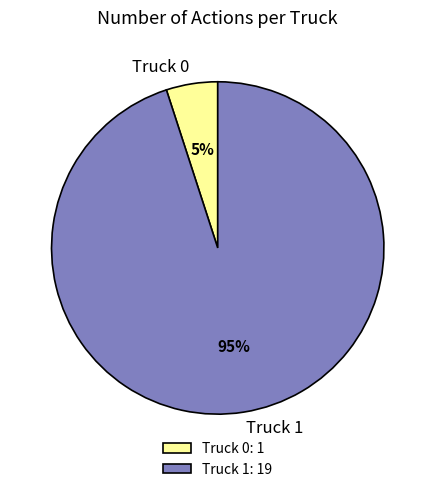

Which category has the smallest portion of the pie?

Truck 0